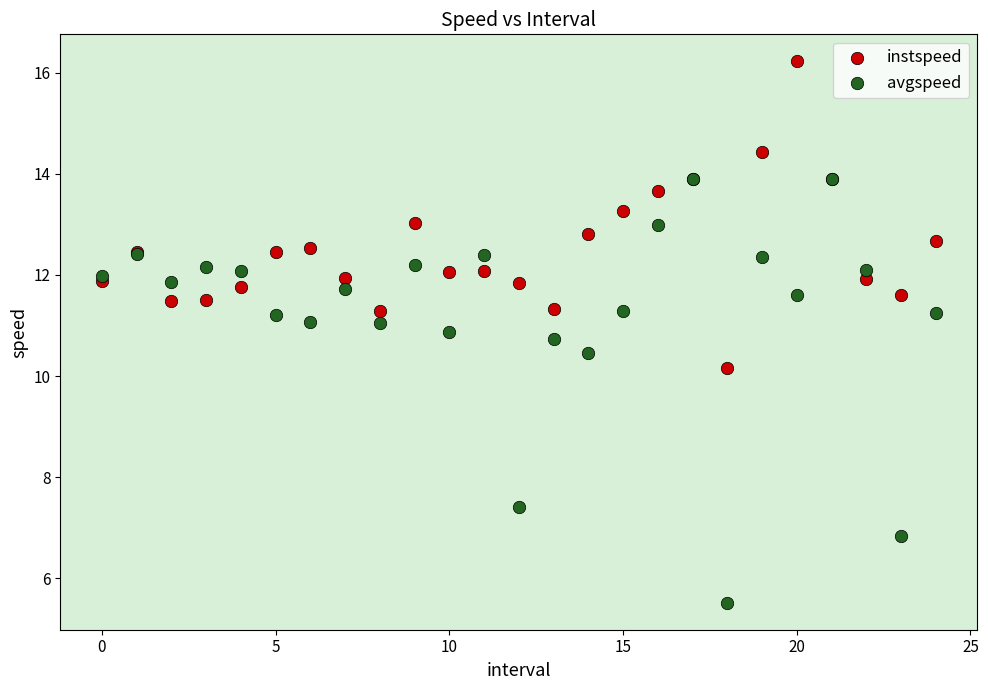

Which series reaches the minimum Y coordinate?

avgspeed